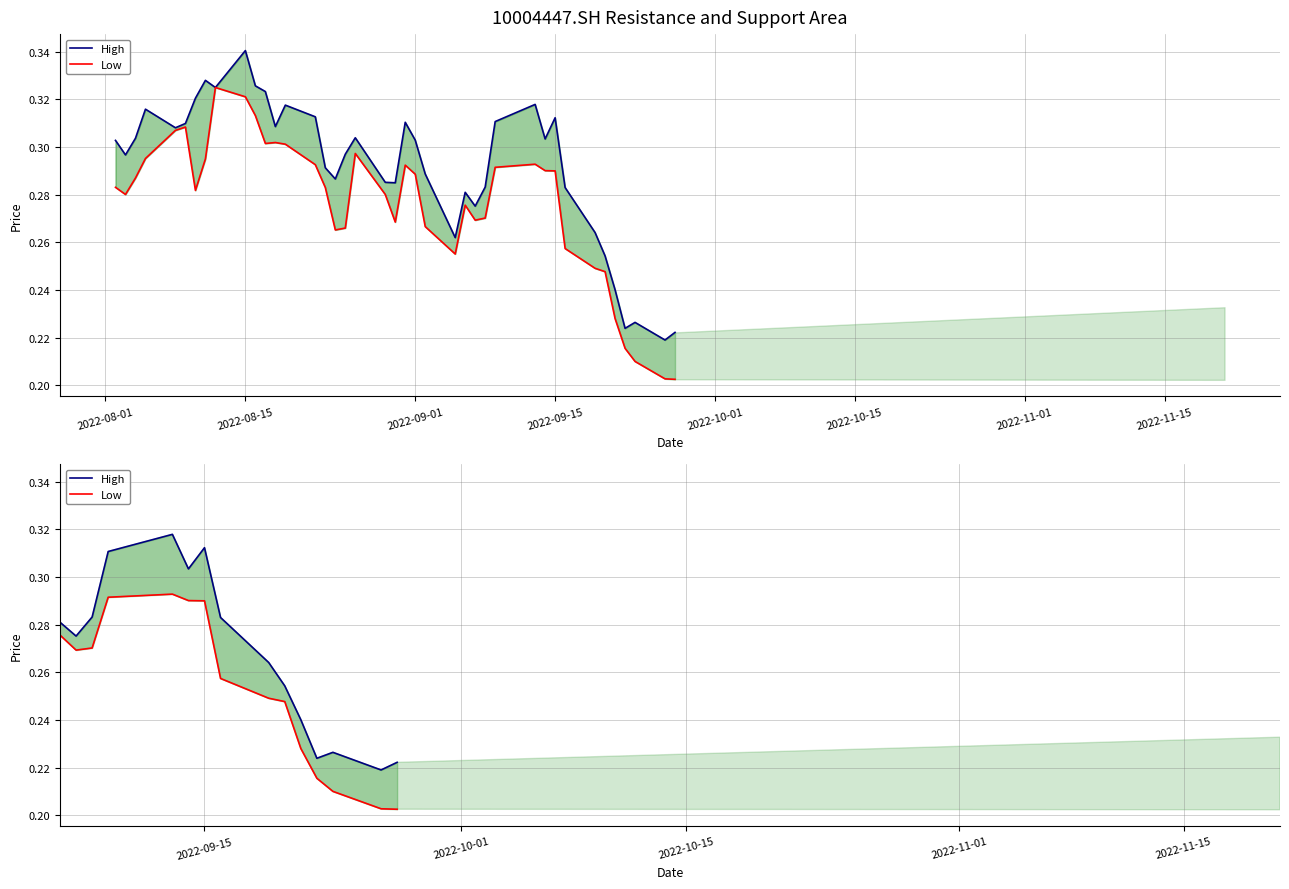

What is the approximate value of High at 2022-09-15?

0.3